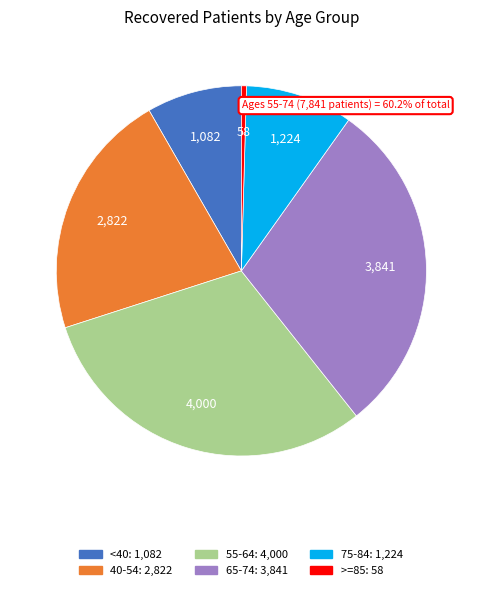

Is there any slice that represents more than half of the pie?

No